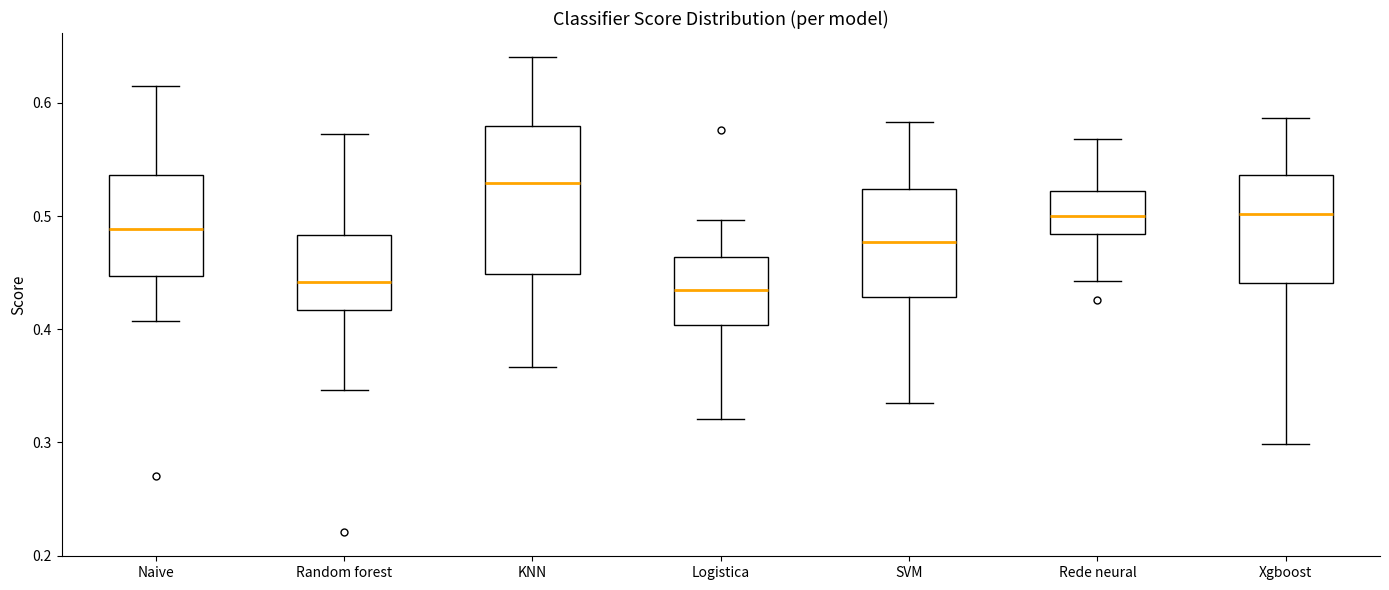

Which box is the tallest, from its lower edge to its upper edge?

KNN